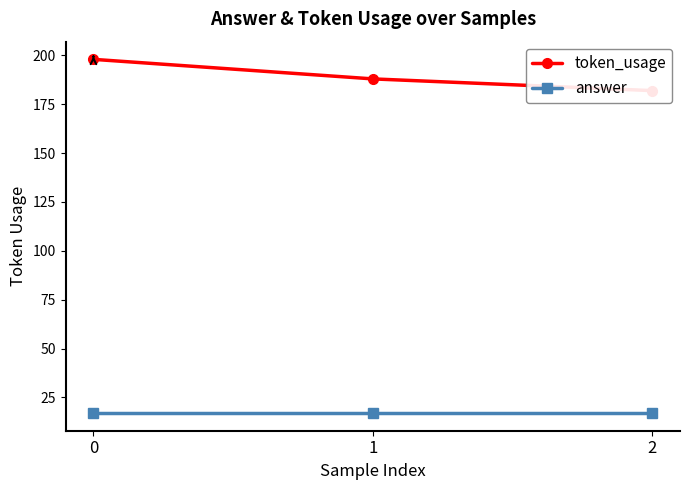

Reading left to right, transcribe all the data shown in this chart.

token_usage: 0=198	1=188	2=182
answer: 0=17	1=17	2=17